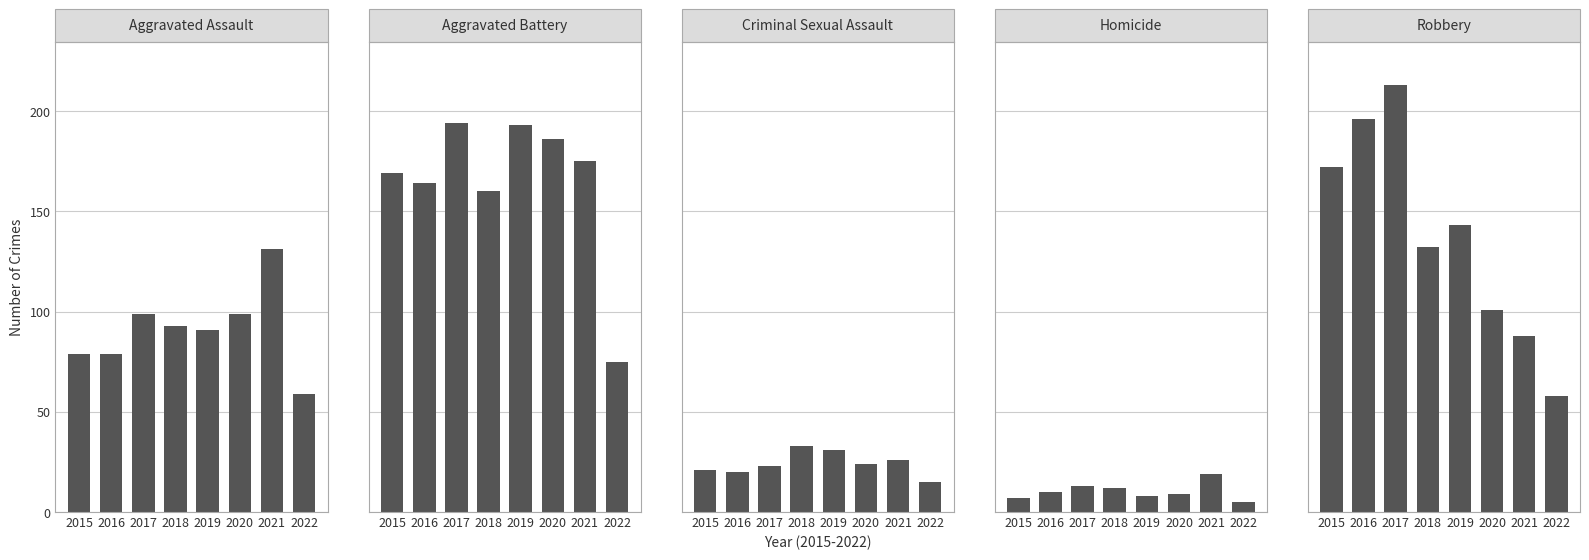

What is the highest value of the Robbery series?

213